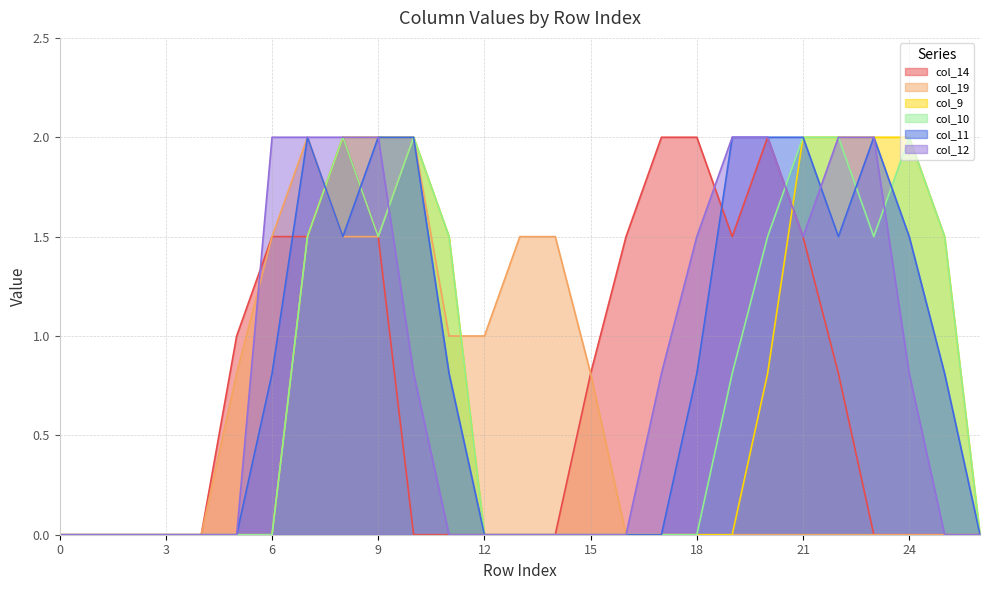

What is the difference between the highest and lowest values at 24?

2.0